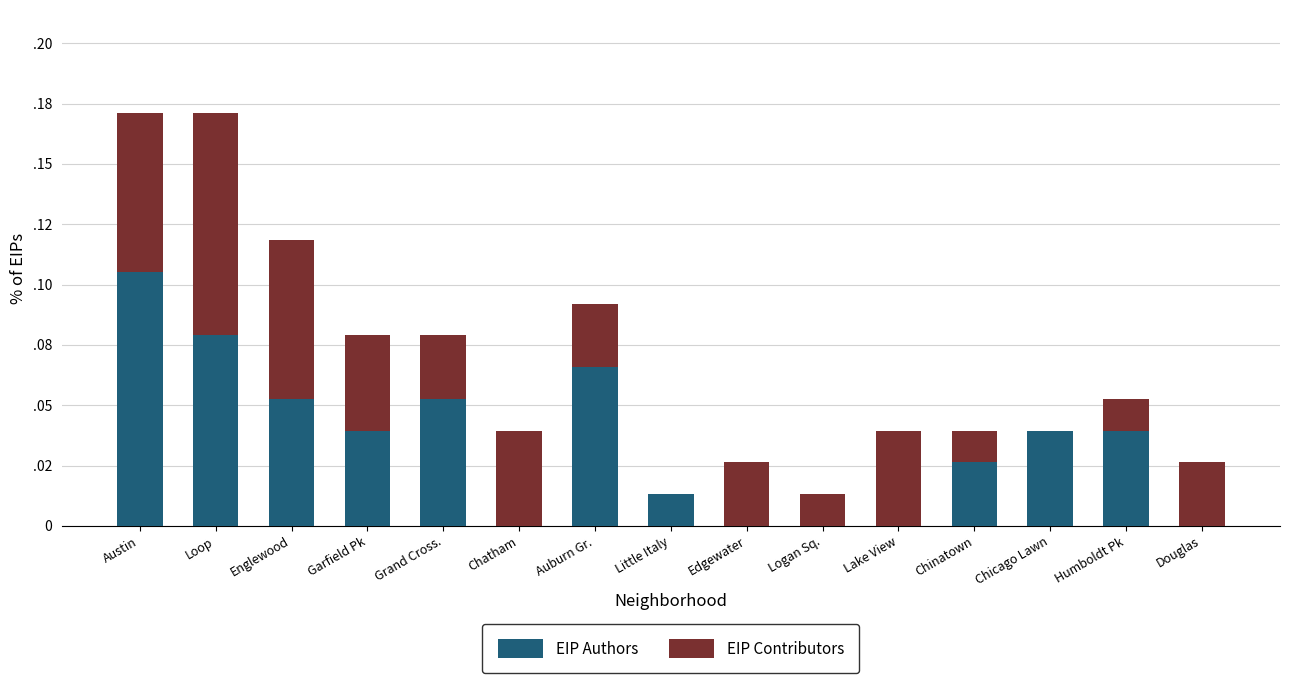

Which series has the widest spread of values?

EIP Authors